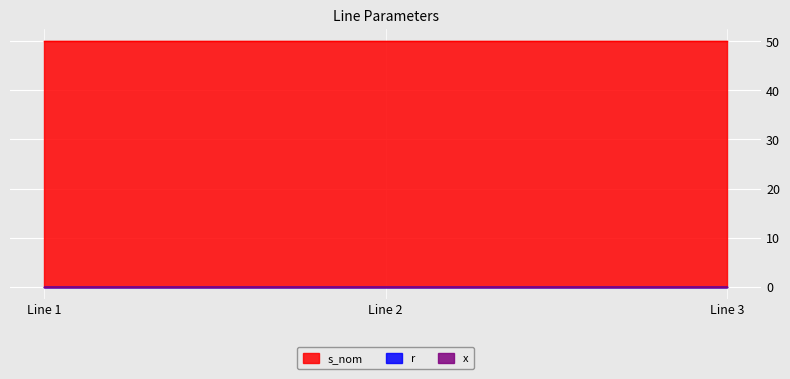

How many data points does each series have?

3